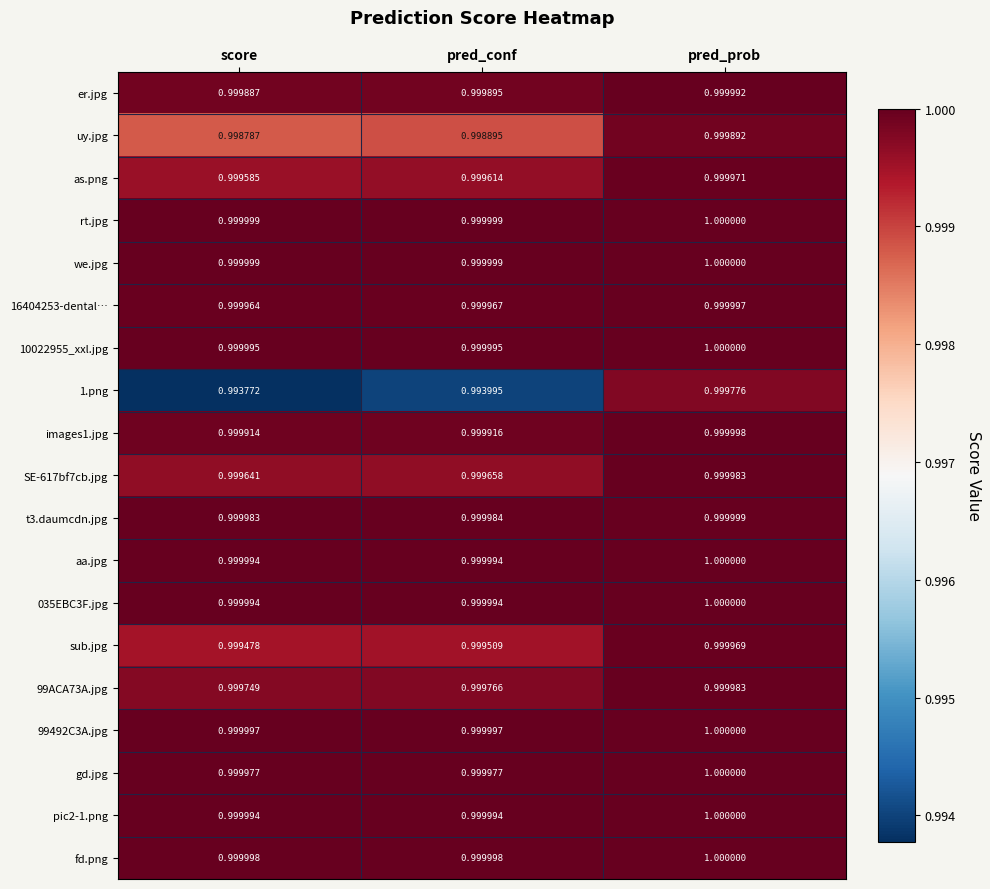

At which category is the sum across all series the highest?

pred_prob